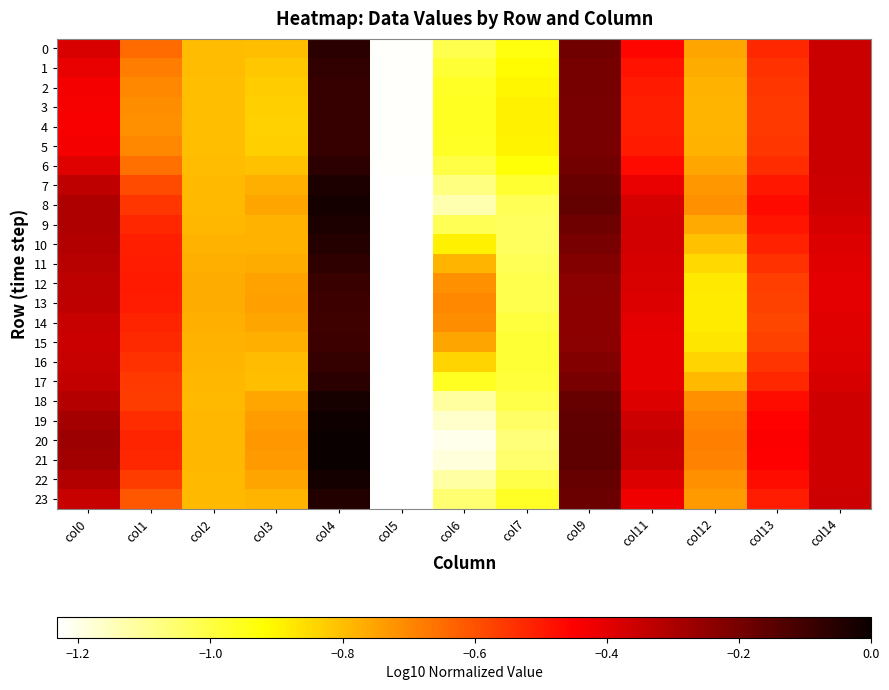

Reading left to right, list all the values displayed in this chart.

0: col0=-0.4	col1=-0.6	col2=-0.8	col3=-0.8	col4=-0.1	col5=-1.2	col6=-1.0	col7=-0.9	col9=-0.2	col11=-0.5	col12=-0.8	col13=-0.5	col14=-0.4
1: col0=-0.4	col1=-0.7	col2=-0.8	col3=-0.8	col4=-0.1	col5=-1.2	col6=-1.0	col7=-0.9	col9=-0.2	col11=-0.5	col12=-0.8	col13=-0.5	col14=-0.4
2: col0=-0.4	col1=-0.7	col2=-0.8	col3=-0.8	col4=-0.1	col5=-1.2	col6=-1.0	col7=-0.9	col9=-0.2	col11=-0.5	col12=-0.8	col13=-0.6	col14=-0.4
3: col0=-0.4	col1=-0.7	col2=-0.8	col3=-0.8	col4=-0.1	col5=-1.2	col6=-1.0	col7=-0.9	col9=-0.2	col11=-0.5	col12=-0.8	col13=-0.6	col14=-0.4
4: col0=-0.4	col1=-0.7	col2=-0.8	col3=-0.8	col4=-0.1	col5=-1.2	col6=-1.0	col7=-0.9	col9=-0.2	col11=-0.5	col12=-0.8	col13=-0.6	col14=-0.4
5: col0=-0.4	col1=-0.7	col2=-0.8	col3=-0.8	col4=-0.1	col5=-1.2	col6=-1.0	col7=-0.9	col9=-0.2	col11=-0.5	col12=-0.8	col13=-0.6	col14=-0.4
6: col0=-0.4	col1=-0.7	col2=-0.8	col3=-0.8	col4=-0.1	col5=-1.2	col6=-1.0	col7=-0.9	col9=-0.2	col11=-0.5	col12=-0.8	col13=-0.5	col14=-0.4
7: col0=-0.3	col1=-0.6	col2=-0.8	col3=-0.8	col4=-0.0	col5=-1.2	col6=-1.1	col7=-1.0	col9=-0.2	col11=-0.4	col12=-0.7	col13=-0.5	col14=-0.4
8: col0=-0.3	col1=-0.6	col2=-0.8	col3=-0.8	col4=-0.0	col5=-1.2	col6=-1.1	col7=-1.0	col9=-0.2	col11=-0.4	col12=-0.7	col13=-0.5	col14=-0.4
9: col0=-0.3	col1=-0.5	col2=-0.8	col3=-0.8	col4=-0.0	col5=-1.2	col6=-1.0	col7=-1.0	col9=-0.2	col11=-0.4	col12=-0.8	col13=-0.5	col14=-0.4
10: col0=-0.3	col1=-0.5	col2=-0.8	col3=-0.8	col4=-0.1	col5=-1.2	col6=-0.9	col7=-1.0	col9=-0.2	col11=-0.4	col12=-0.8	col13=-0.5	col14=-0.4
11: col0=-0.3	col1=-0.5	col2=-0.8	col3=-0.8	col4=-0.1	col5=-1.2	col6=-0.8	col7=-1.0	col9=-0.2	col11=-0.4	col12=-0.9	col13=-0.5	col14=-0.4
12: col0=-0.3	col1=-0.5	col2=-0.8	col3=-0.7	col4=-0.1	col5=-1.2	col6=-0.7	col7=-1.0	col9=-0.2	col11=-0.4	col12=-0.9	col13=-0.6	col14=-0.4
13: col0=-0.3	col1=-0.5	col2=-0.8	col3=-0.7	col4=-0.1	col5=-1.2	col6=-0.7	col7=-1.0	col9=-0.2	col11=-0.4	col12=-0.9	col13=-0.6	col14=-0.4
14: col0=-0.3	col1=-0.5	col2=-0.8	col3=-0.8	col4=-0.1	col5=-1.2	col6=-0.7	col7=-1.0	col9=-0.2	col11=-0.4	col12=-0.9	col13=-0.6	col14=-0.4
15: col0=-0.4	col1=-0.5	col2=-0.8	col3=-0.8	col4=-0.1	col5=-1.2	col6=-0.8	col7=-1.0	col9=-0.2	col11=-0.4	col12=-0.9	col13=-0.6	col14=-0.4
16: col0=-0.3	col1=-0.5	col2=-0.8	col3=-0.8	col4=-0.1	col5=-1.2	col6=-0.8	col7=-1.0	col9=-0.2	col11=-0.4	col12=-0.8	col13=-0.5	col14=-0.4
17: col0=-0.3	col1=-0.6	col2=-0.8	col3=-0.8	col4=-0.1	col5=-1.2	col6=-1.0	col7=-1.0	col9=-0.2	col11=-0.4	col12=-0.8	col13=-0.5	col14=-0.4
18: col0=-0.3	col1=-0.6	col2=-0.8	col3=-0.8	col4=-0.0	col5=-1.2	col6=-1.1	col7=-1.0	col9=-0.2	col11=-0.4	col12=-0.7	col13=-0.5	col14=-0.4
19: col0=-0.3	col1=-0.5	col2=-0.8	col3=-0.7	col4=-0.0	col5=-1.2	col6=-1.2	col7=-1.0	col9=-0.2	col11=-0.4	col12=-0.7	col13=-0.5	col14=-0.4
20: col0=-0.3	col1=-0.5	col2=-0.8	col3=-0.7	col4=0.0	col5=-1.2	col6=-1.2	col7=-1.1	col9=-0.2	col11=-0.3	col12=-0.7	col13=-0.4	col14=-0.4
21: col0=-0.3	col1=-0.5	col2=-0.8	col3=-0.7	col4=-0.0	col5=-1.2	col6=-1.2	col7=-1.1	col9=-0.2	col11=-0.4	col12=-0.7	col13=-0.4	col14=-0.4
22: col0=-0.3	col1=-0.6	col2=-0.8	col3=-0.8	col4=-0.0	col5=-1.2	col6=-1.1	col7=-1.0	col9=-0.2	col11=-0.4	col12=-0.7	col13=-0.5	col14=-0.4
23: col0=-0.4	col1=-0.6	col2=-0.8	col3=-0.8	col4=-0.0	col5=-1.2	col6=-1.1	col7=-1.0	col9=-0.2	col11=-0.4	col12=-0.7	col13=-0.5	col14=-0.4